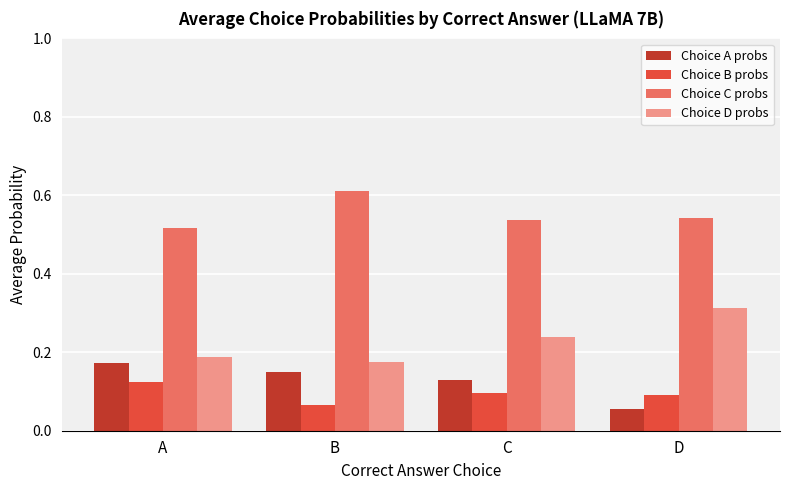

At how many categories does at least one series exceed 0?

4